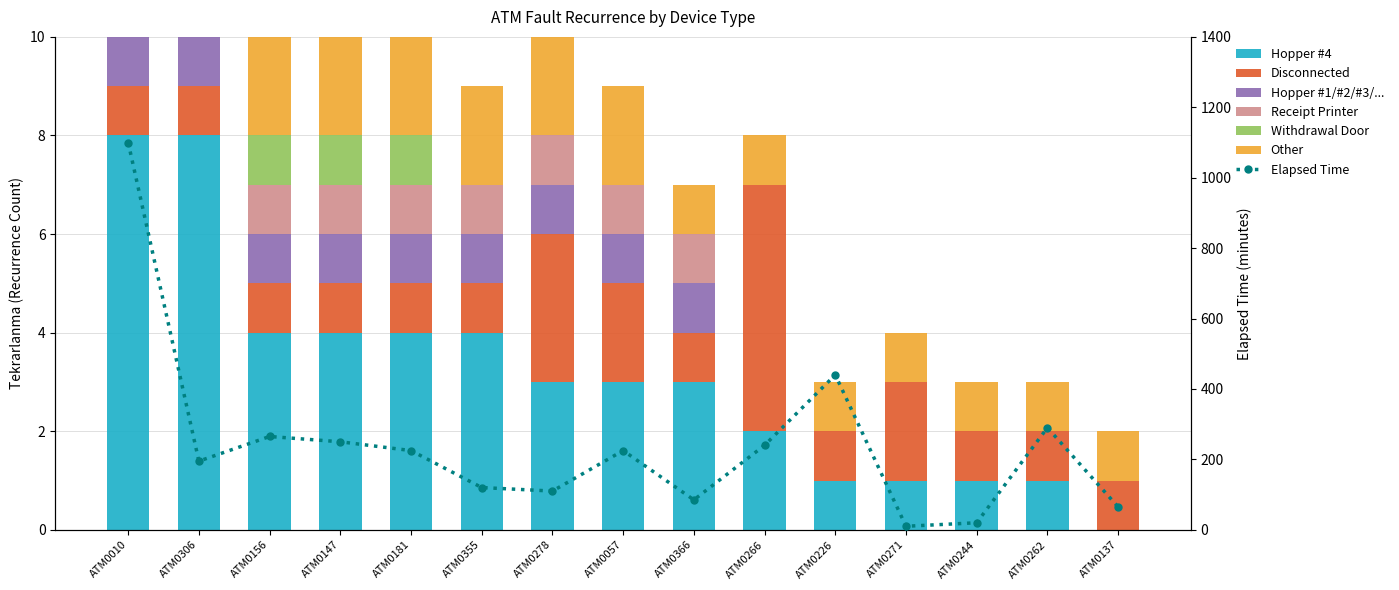

What is the average value of the Hopper #1/#2/#3/... series?

1